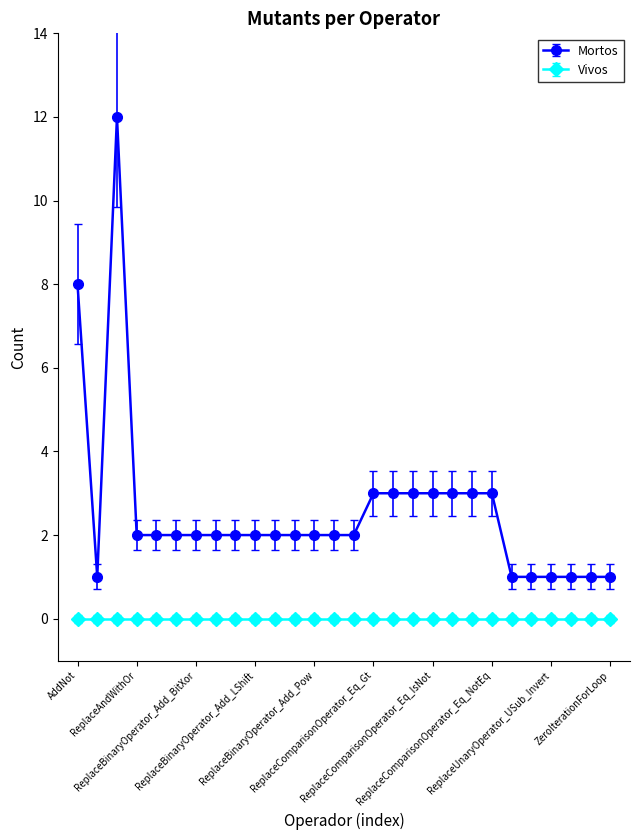

True or false: Mortos and Vivos cross at least once.

False